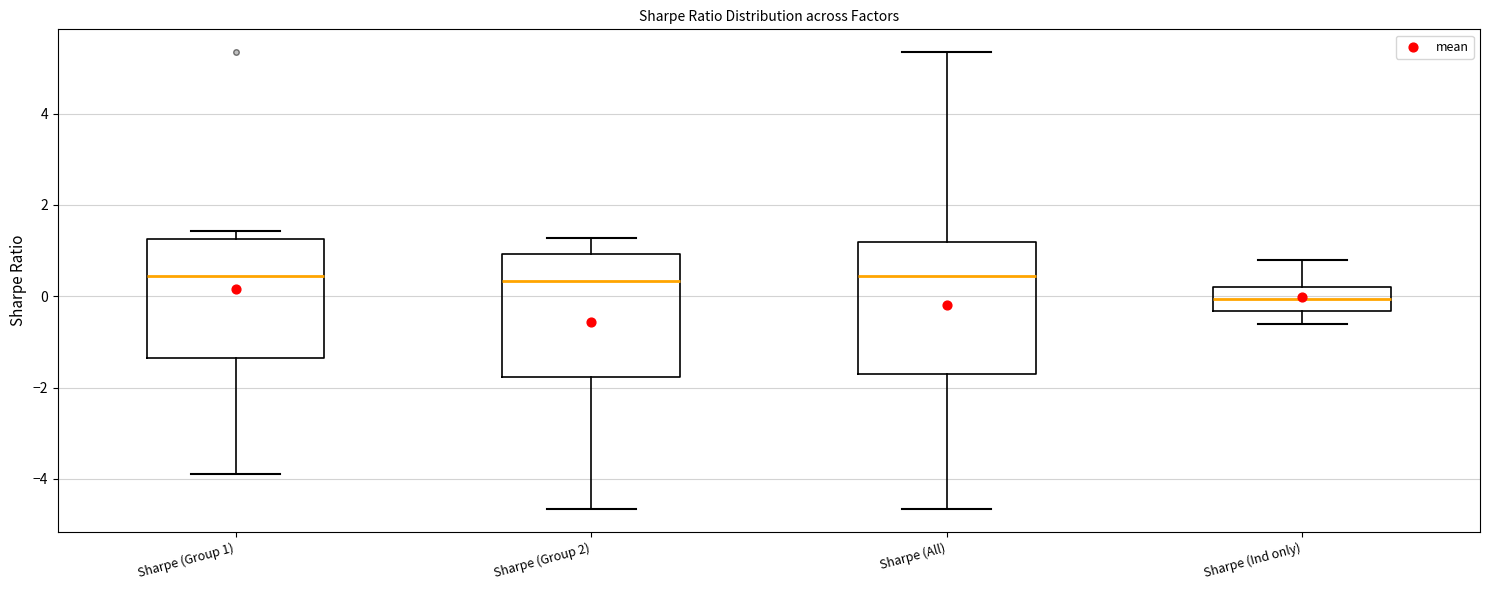

Reading left to right, read every box against the y-axis: the position of its median line, the range the box covers, and the ends of its whiskers. The values are not printed on the chart, so give them approximately, as read against the axis.

Sharpe (Group 1): median 0.4, box -1.4 to 1.2, whiskers -3.8 to 1.4
Sharpe (Group 2): median 0.4, box -1.8 to 1.0, whiskers -4.6 to 1.2
Sharpe (All): median 0.4, box -1.6 to 1.2, whiskers -4.6 to 5.4
Sharpe (Ind only): median 0.0, box -0.4 to 0.2, whiskers -0.6 to 0.8